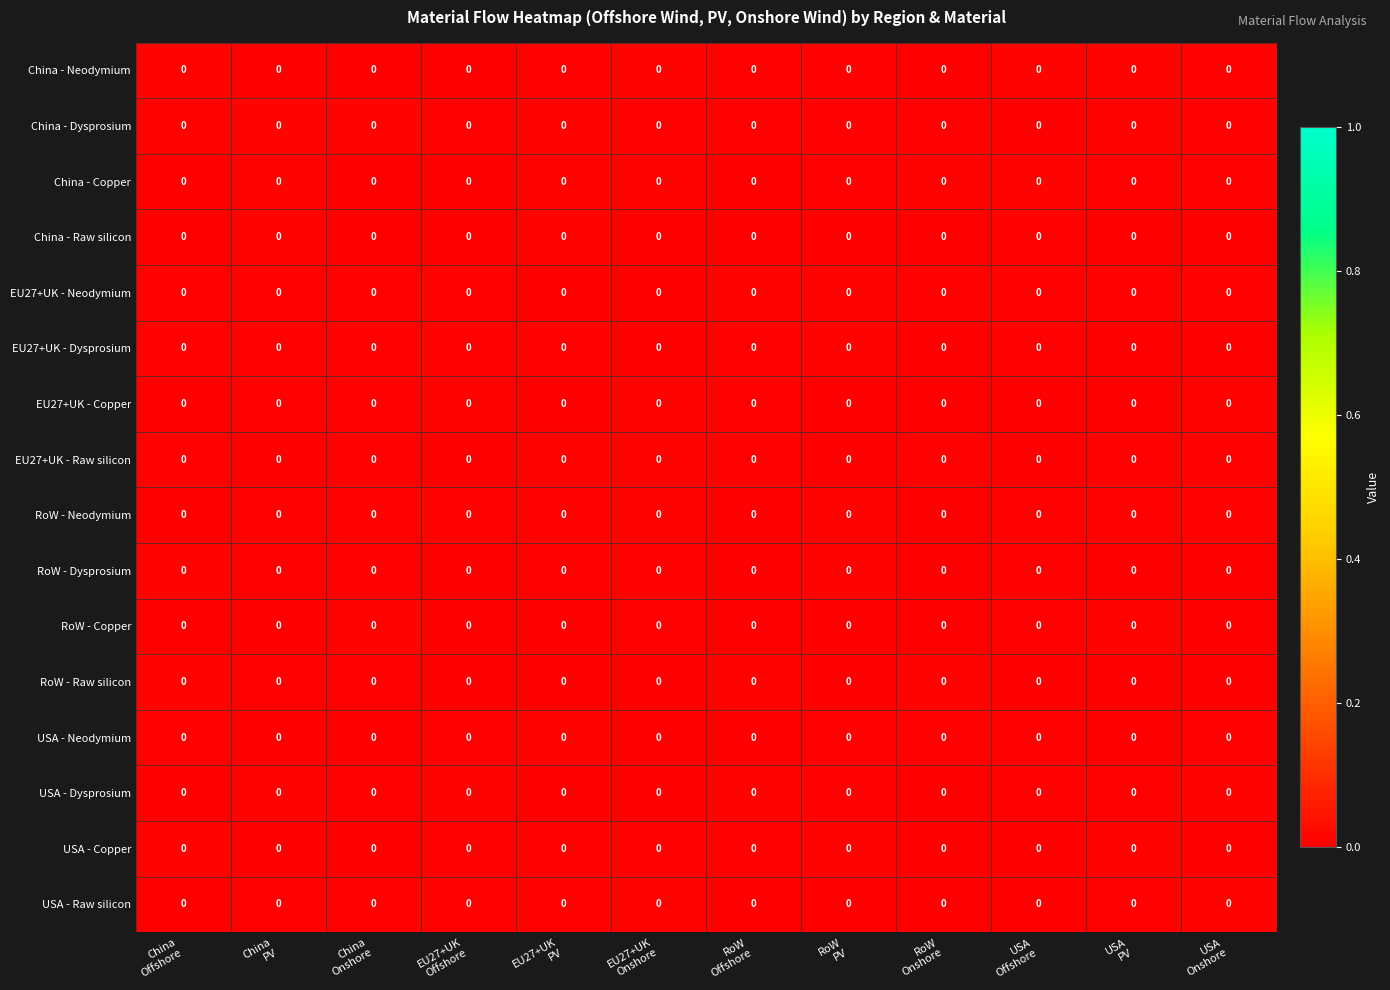

Which category has the highest value across all series?

USA
PV